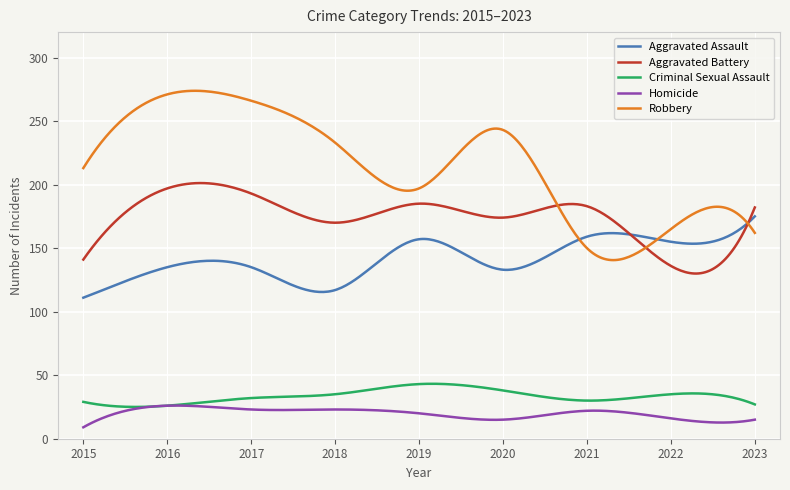

What is the minimum value for Criminal Sexual Assault?

25.0